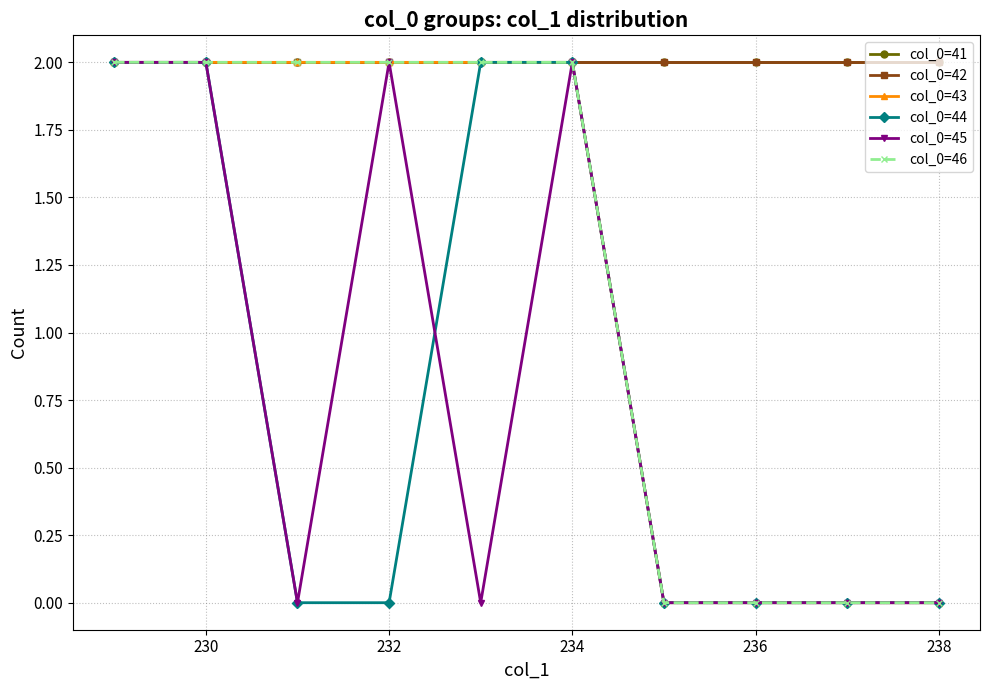

True or false: col_0=41 and col_0=46 intersect in this chart.

False